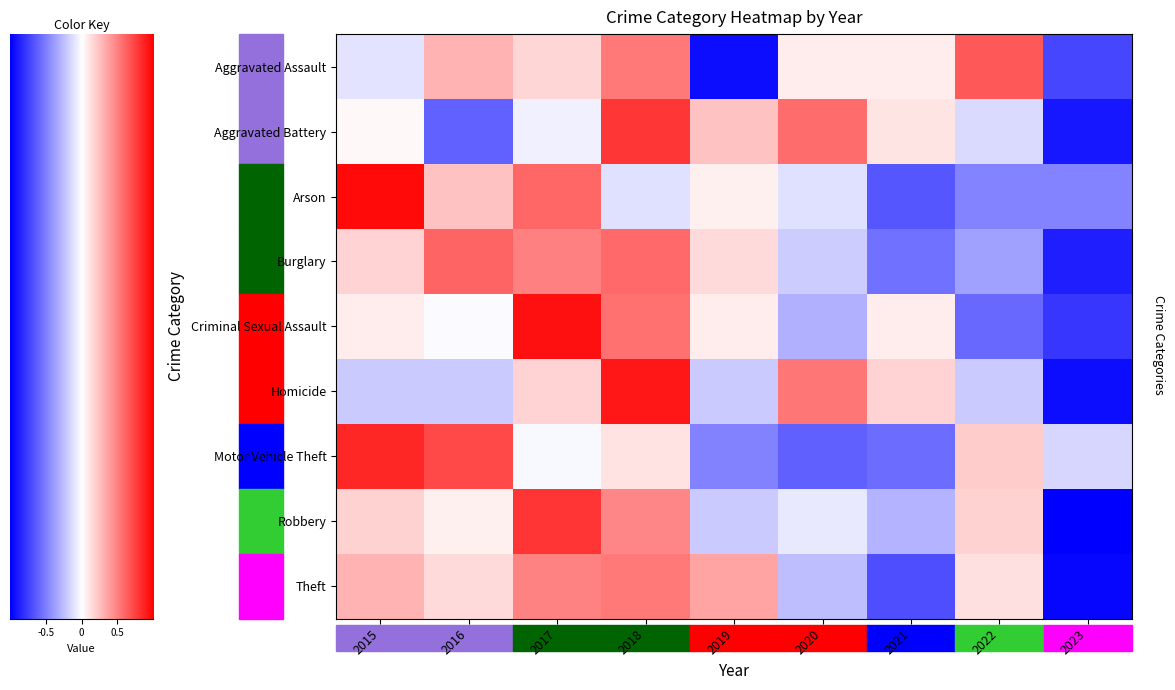

What is the spread (max minus min) of values at 2018?

2.1